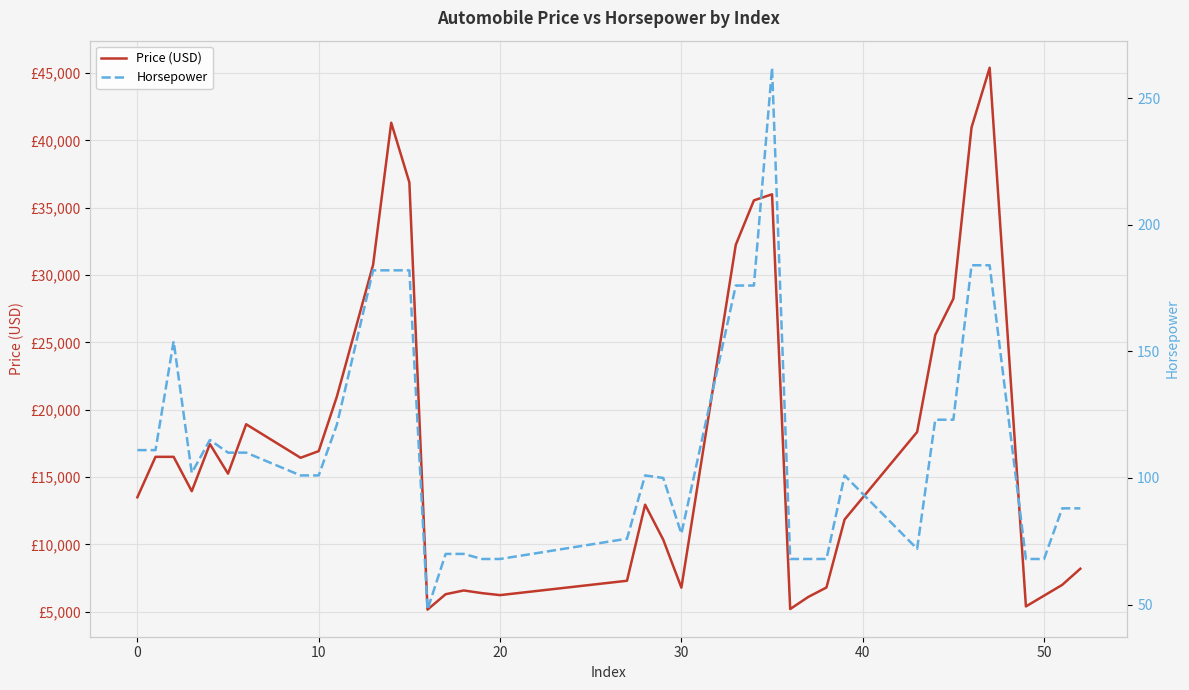

True or false: Price (USD) and Horsepower cross at least once.

False